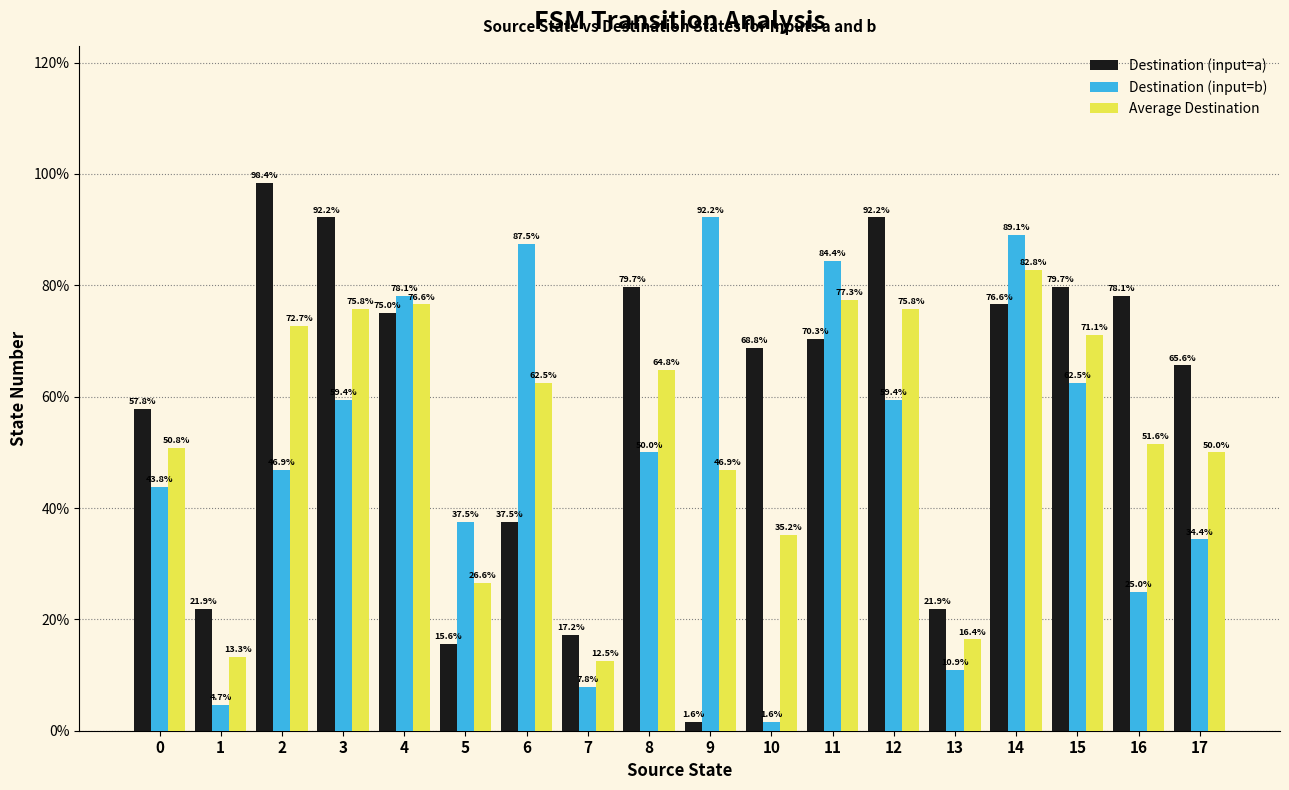

What is the total value across all series at 17?

150.0